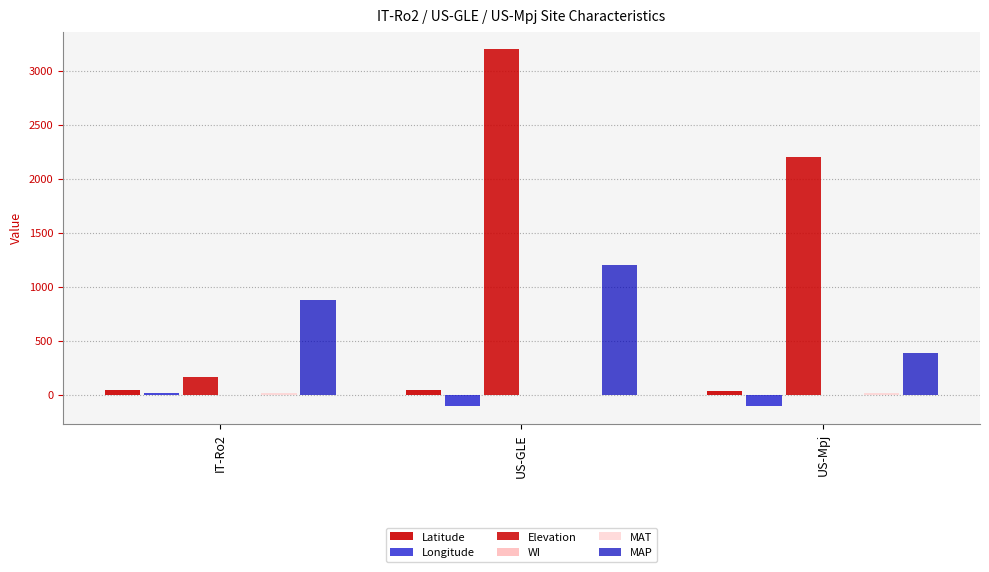

Reading left to right, what are all the values shown in this chart?

Latitude: 42.4	41.4	34.4
Longitude: 11.9	-106.2	-106.2
Elevation: 160.0	3197.0	2196.0
WI: 0.4	0.8	0.3
MAT: 15.2	0.8	10.5
MAP: 876.2	1200.0	385.0